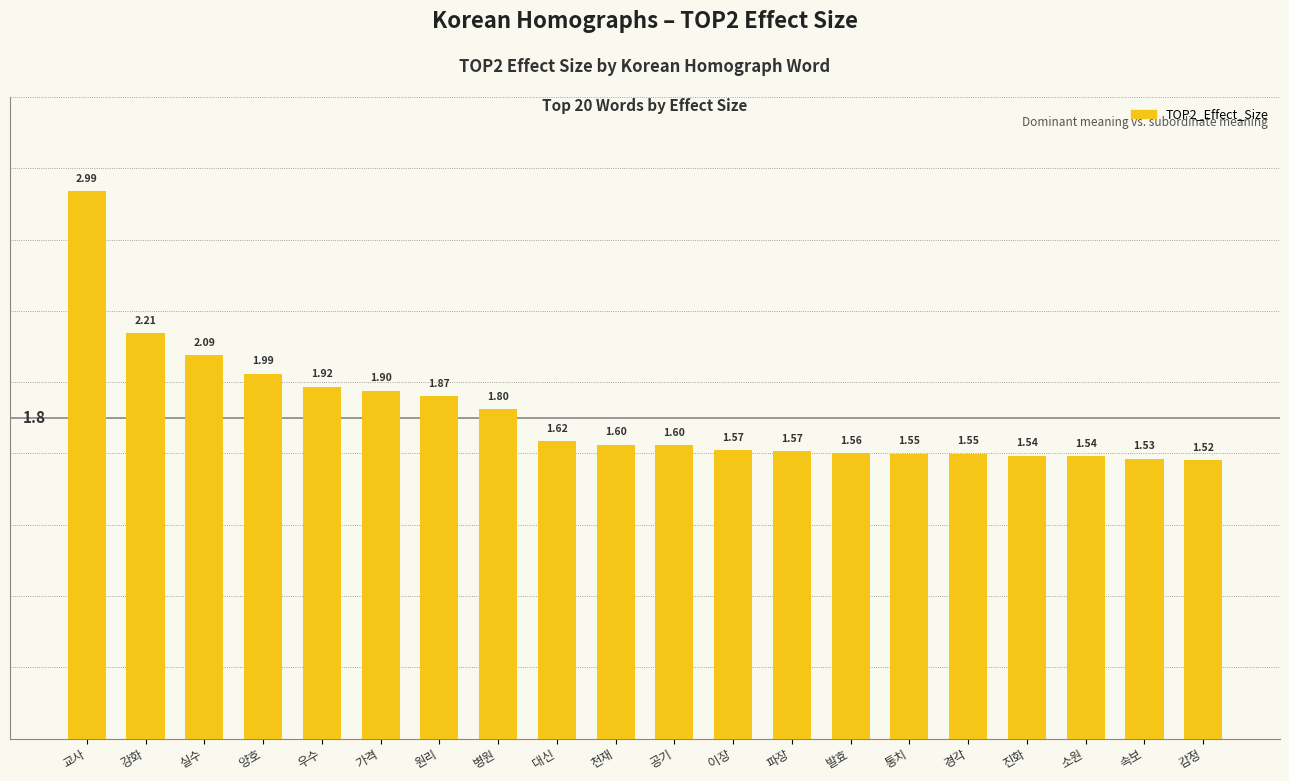

What is the label of the 13th bar from the left?

파장